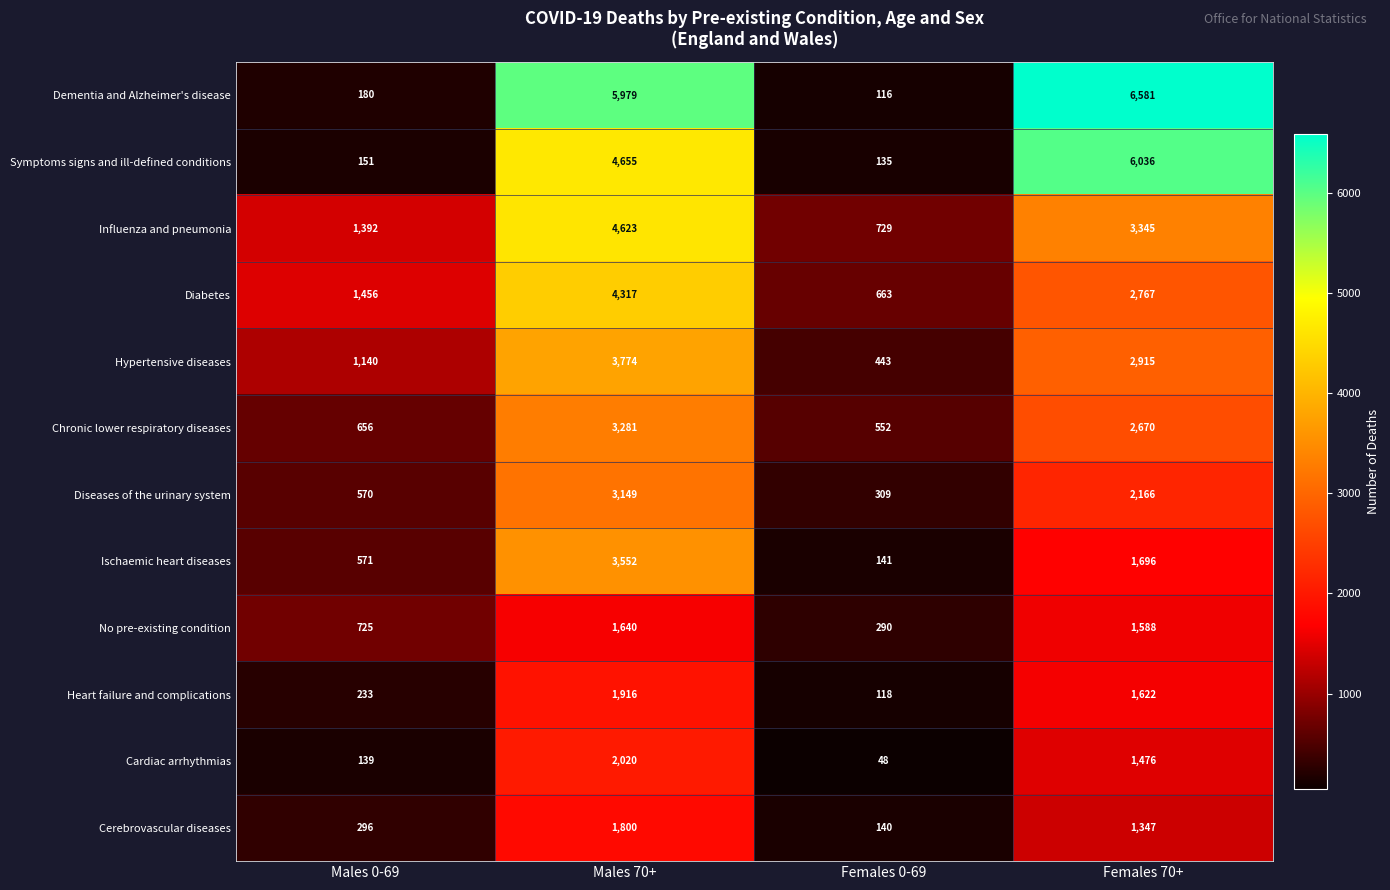

Rank the categories by Diseases of the urinary system value from lowest to highest.

Females 0-69, Males 0-69, Females 70+, Males 70+